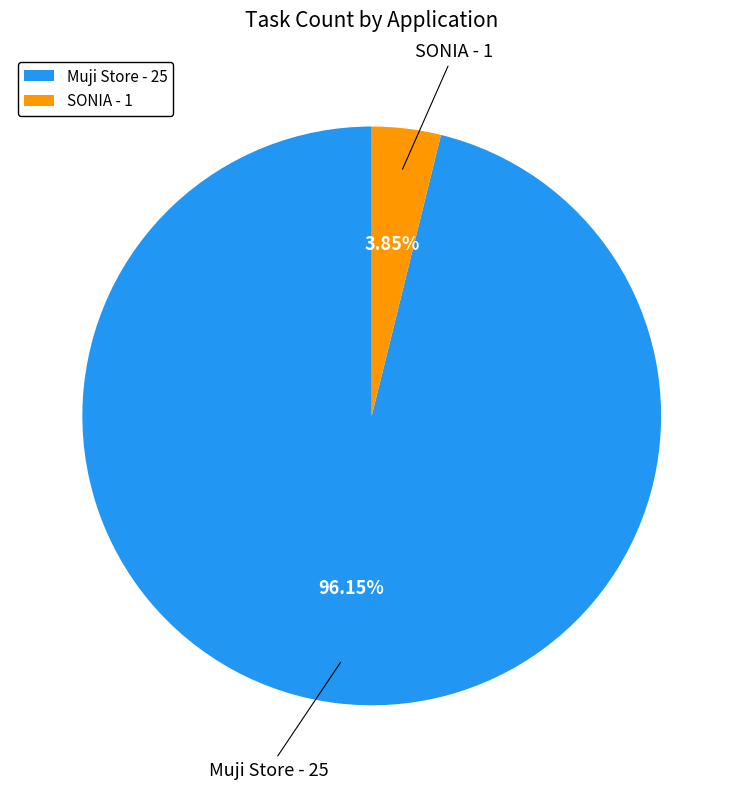

What percentage is the SONIA slice, to the nearest percent?

4%